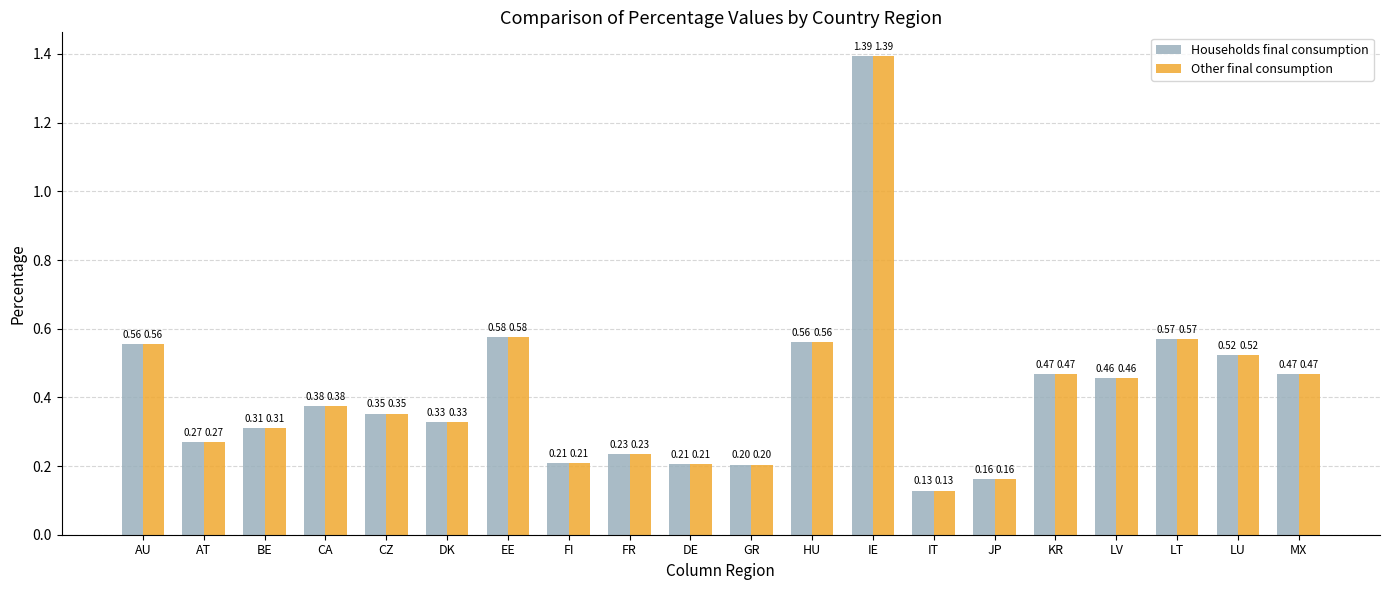

Is it true that Households final consumption equals 0.3 at LU?

False